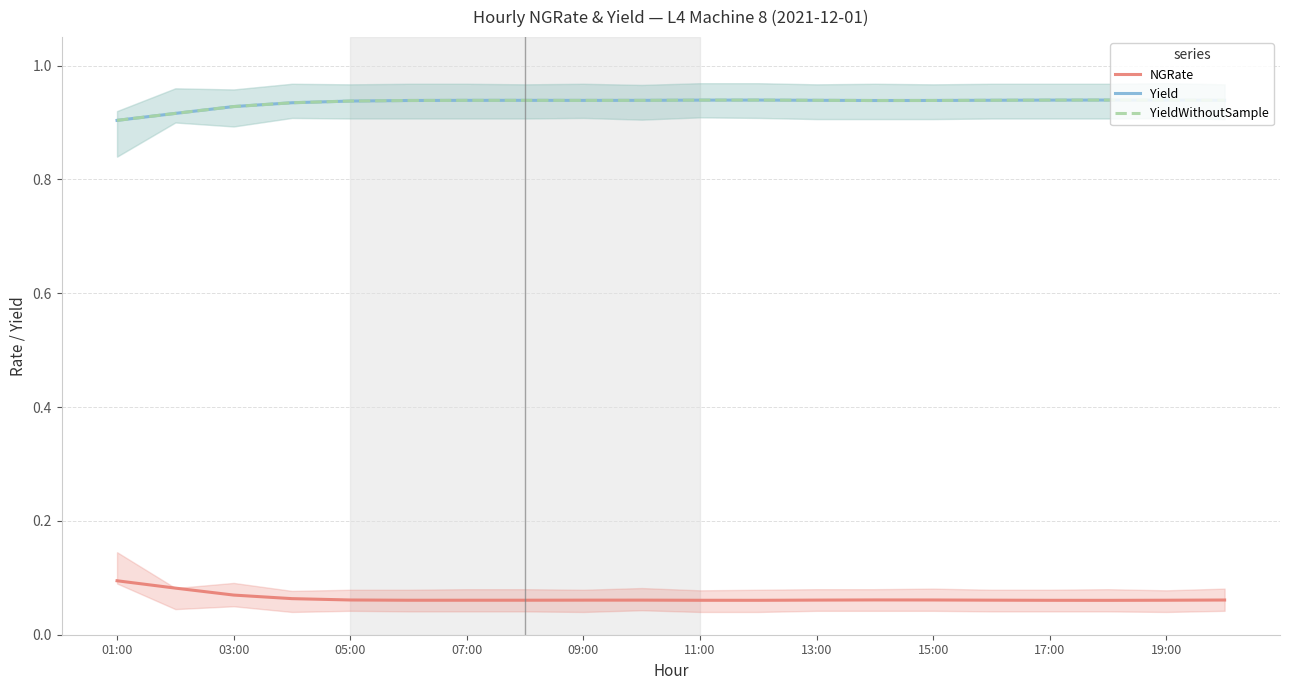

Where is Yield nearest to the value 0?

01:00